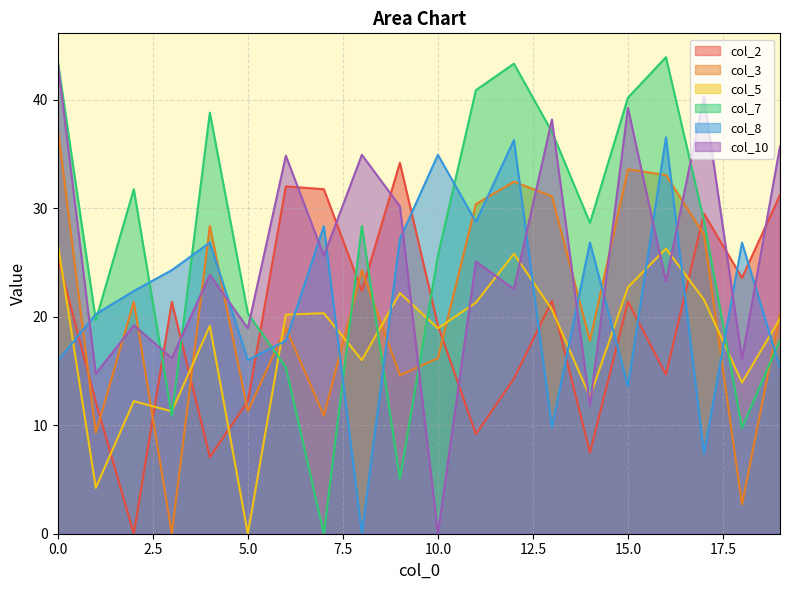

Reading left to right, list all the values displayed in this chart.

col_2: 25.5	12.1	0.0	21.4	7.1	12.2	32.0	31.8	22.4	34.2	19.2	9.2	14.3	21.4	7.5	21.4	14.7	29.5	23.6	31.2
col_3: 37.4	9.3	21.4	0.0	28.4	11.3	19.0	10.9	24.3	14.6	16.2	30.4	32.4	31.1	17.8	33.6	33.0	27.6	2.7	20.3
col_5: 26.7	4.2	12.2	11.3	19.1	0.0	20.2	20.3	16.0	22.2	18.9	21.3	25.8	20.7	12.6	22.7	26.3	21.6	13.9	19.8
col_7: 43.5	19.7	31.8	10.9	38.8	20.3	15.3	0.0	28.4	5.1	25.6	40.9	43.3	37.0	28.6	40.2	43.9	28.9	9.8	17.9
col_8: 15.9	20.2	22.4	24.3	26.8	16.0	17.8	28.4	0.0	27.2	34.9	28.7	36.3	9.8	26.8	13.6	36.5	7.4	26.8	15.3
col_10: 43.4	14.7	19.2	16.2	23.9	18.9	34.8	25.6	34.9	30.2	0.0	25.1	22.6	38.2	11.8	39.2	23.2	40.3	16.1	35.7